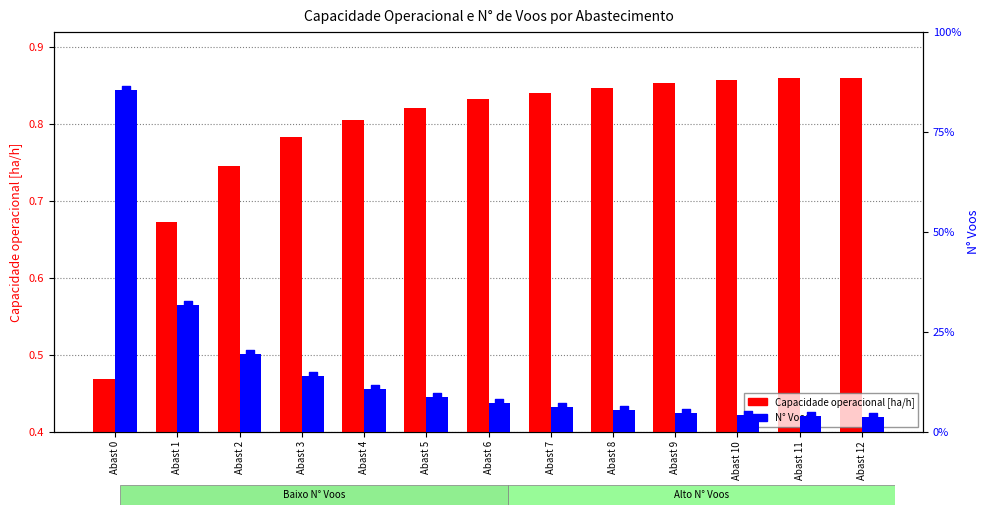

What is the total value across all series at Abast 11?

61.9